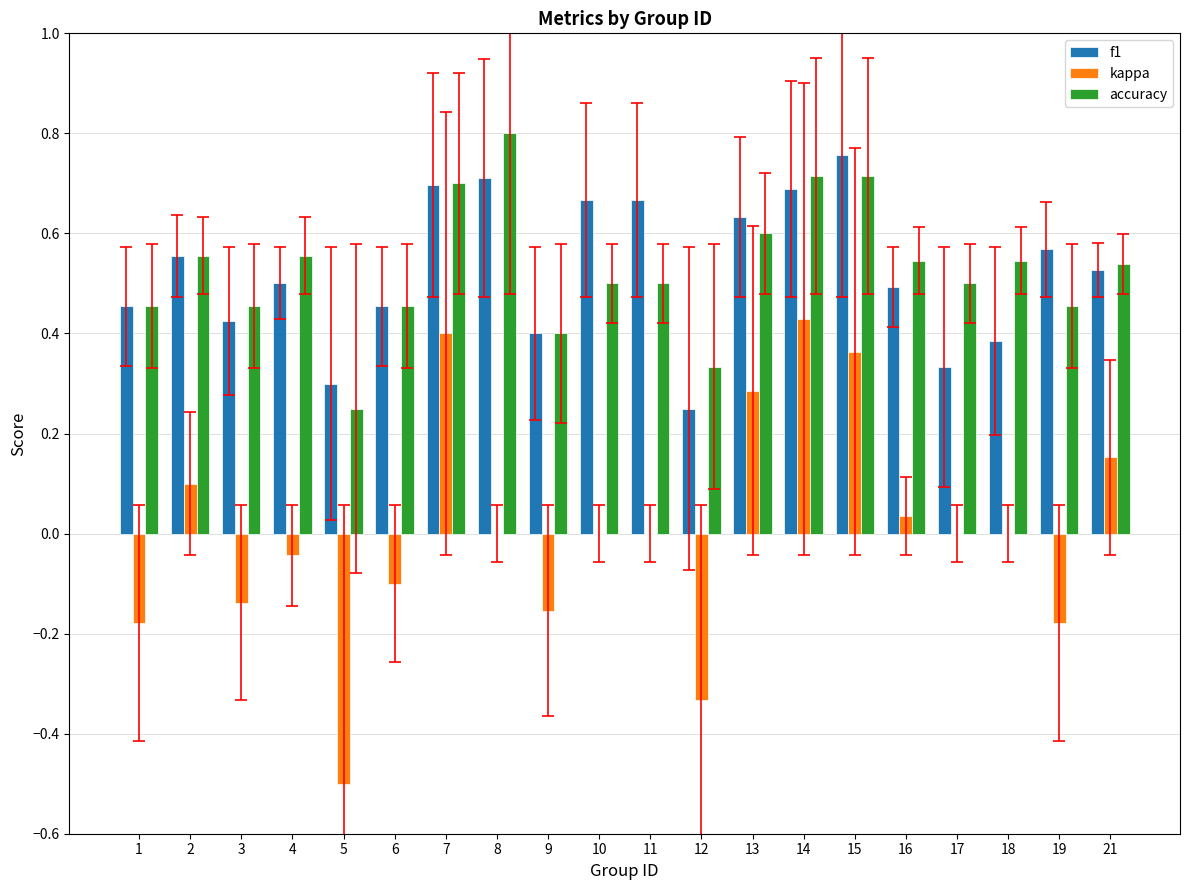

Is the value of accuracy at 10 greater than the value of f1 at 18?

Yes